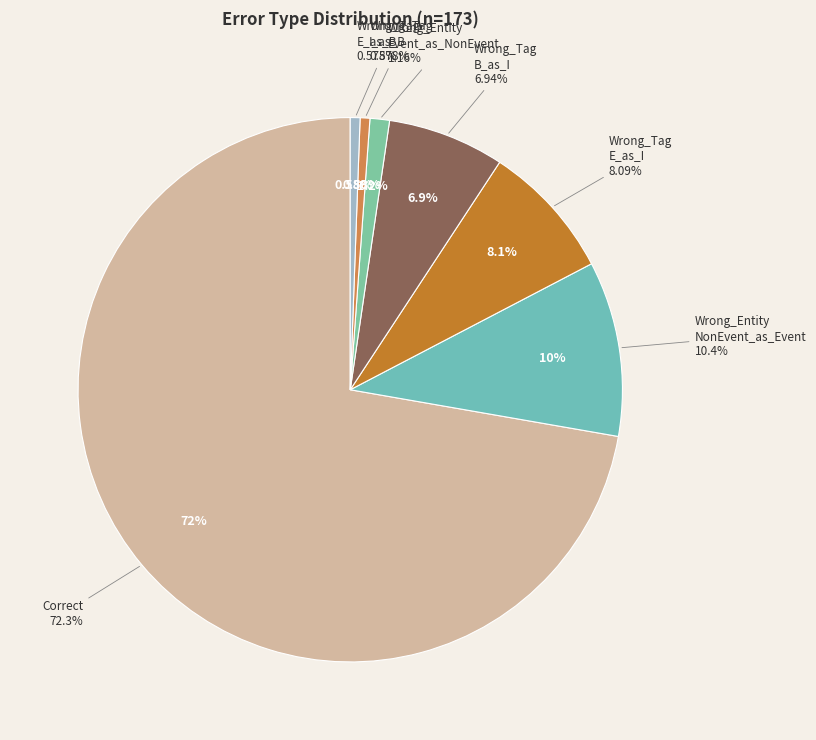

Between Wrong_Entity_NonEvent_as_Event and Wrong_Tag_E_as_I, which is larger?

Wrong_Entity_NonEvent_as_Event